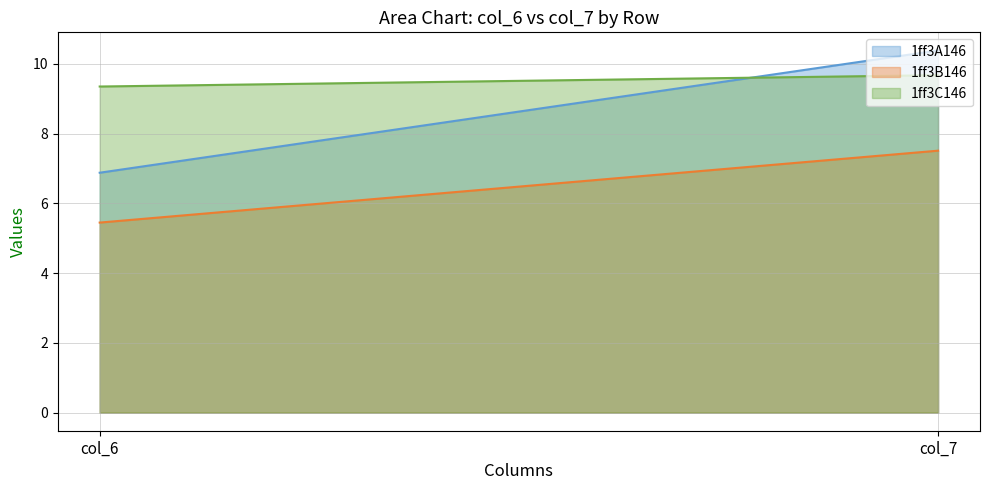

What is the sum of all 1ff3C146 values?

19.0